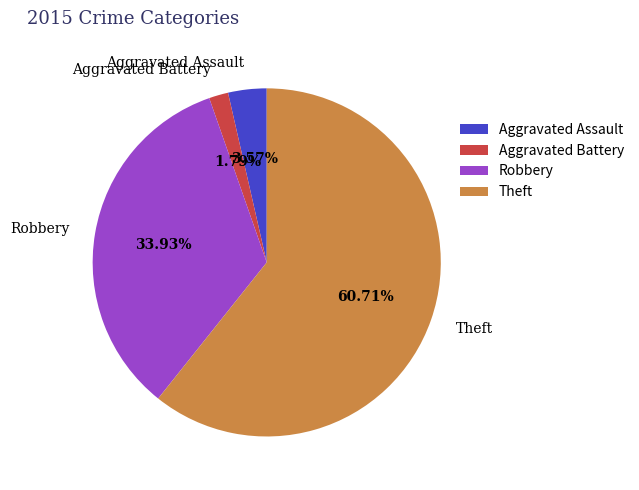

What percentage is the Aggravated Battery slice, to the nearest percent?

2%